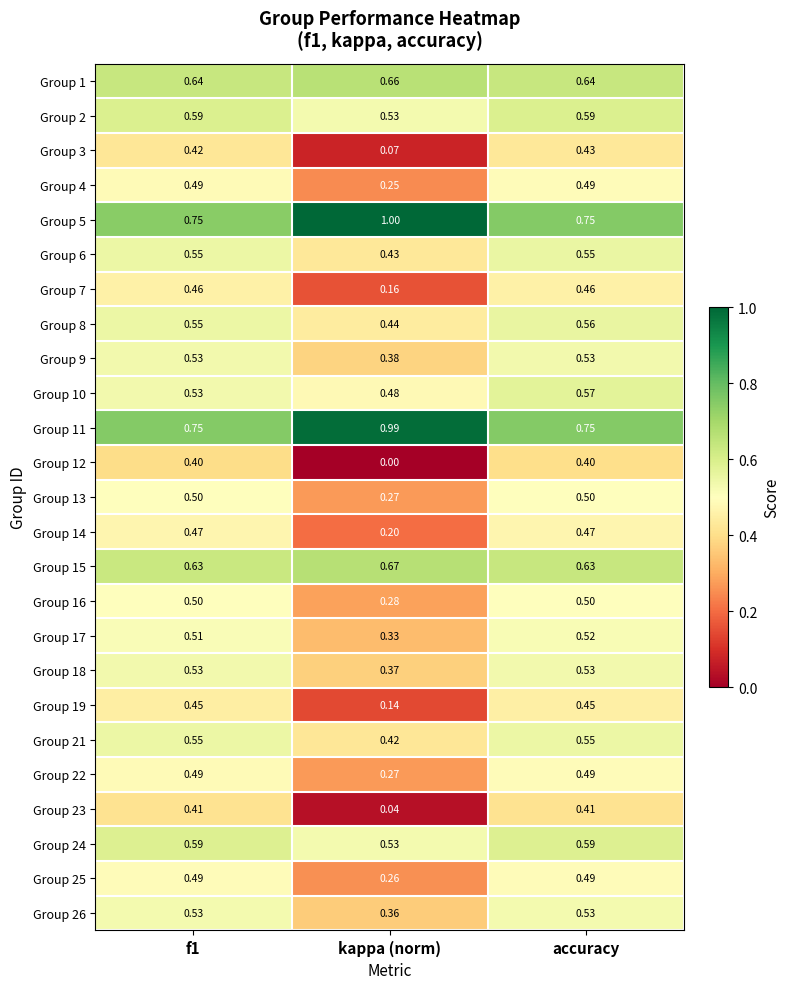

Where is Group 10 nearest to the value 0?

kappa (norm)